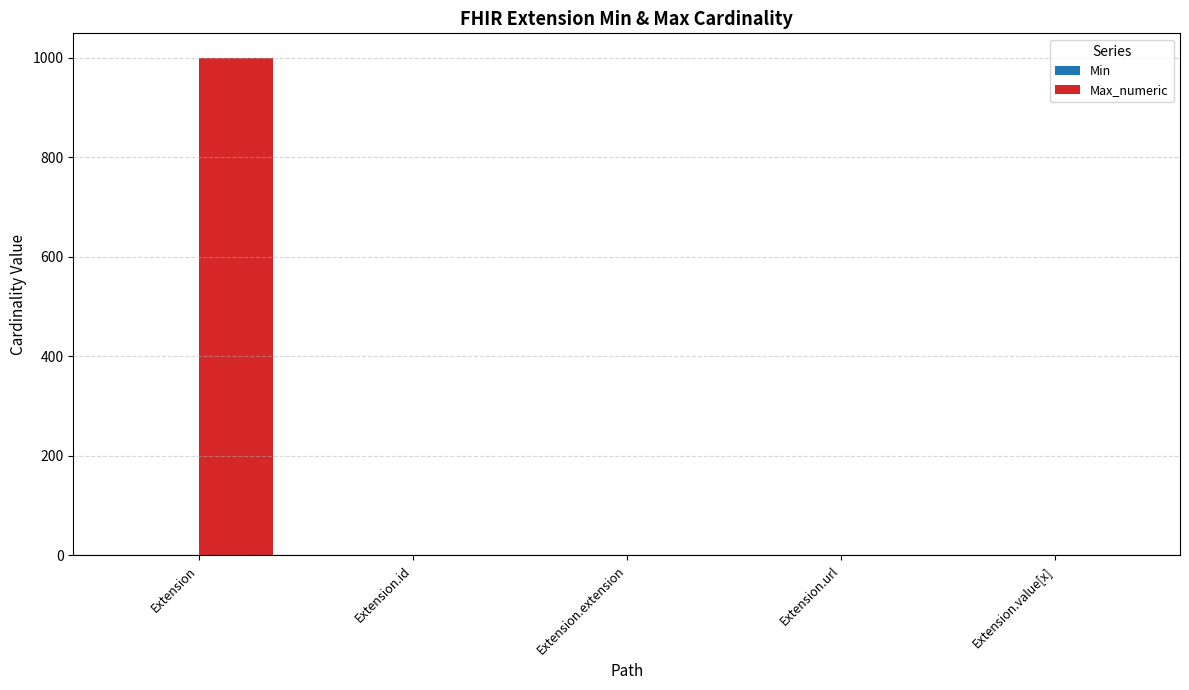

True or false: Max_numeric has a value of 0 at Extension.extension.

True